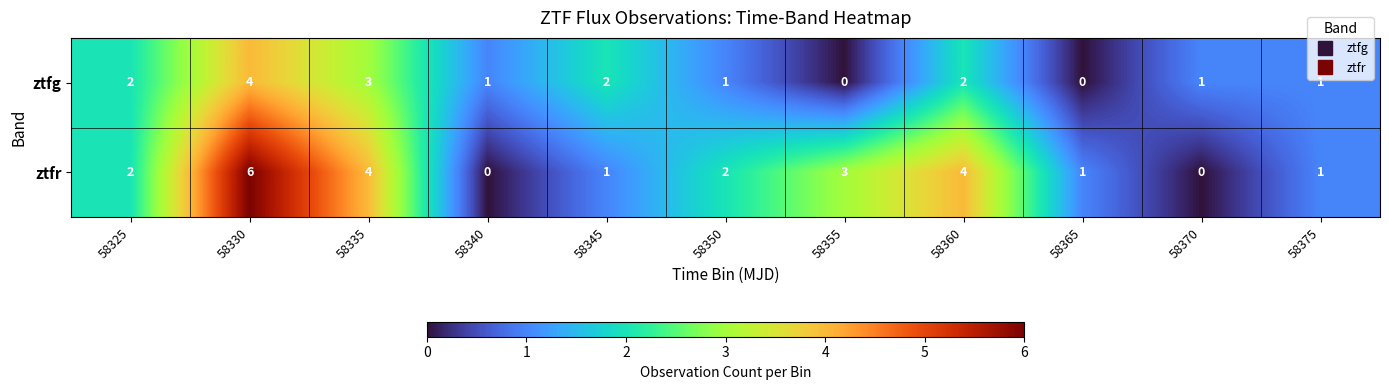

What is the total value across all series at 58335?

7